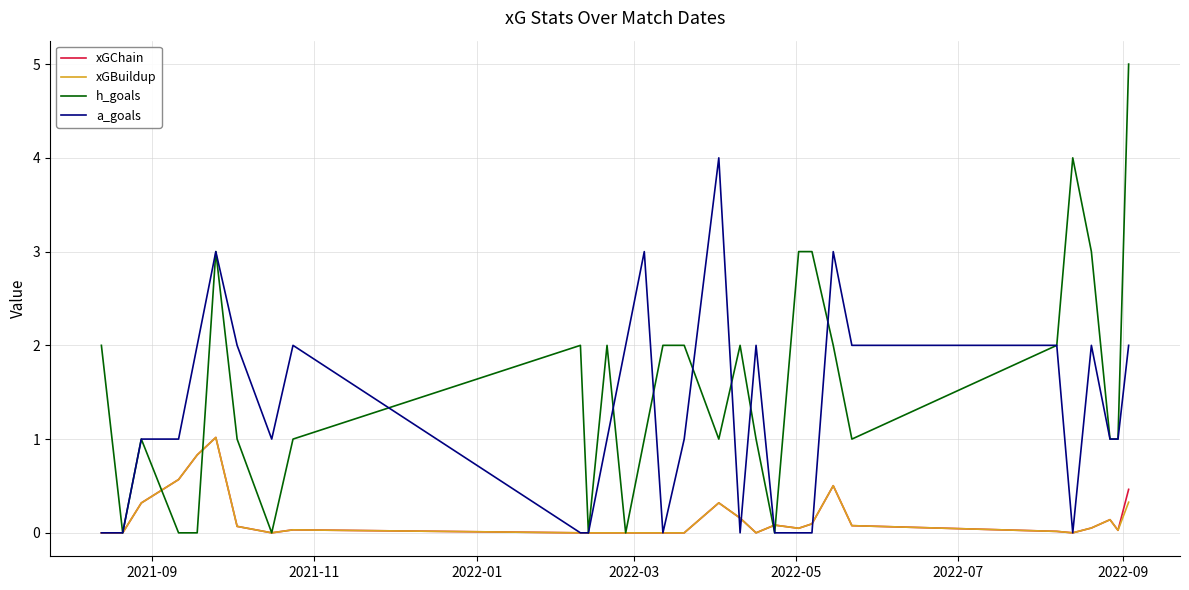

Which series has the widest spread of values?

h_goals